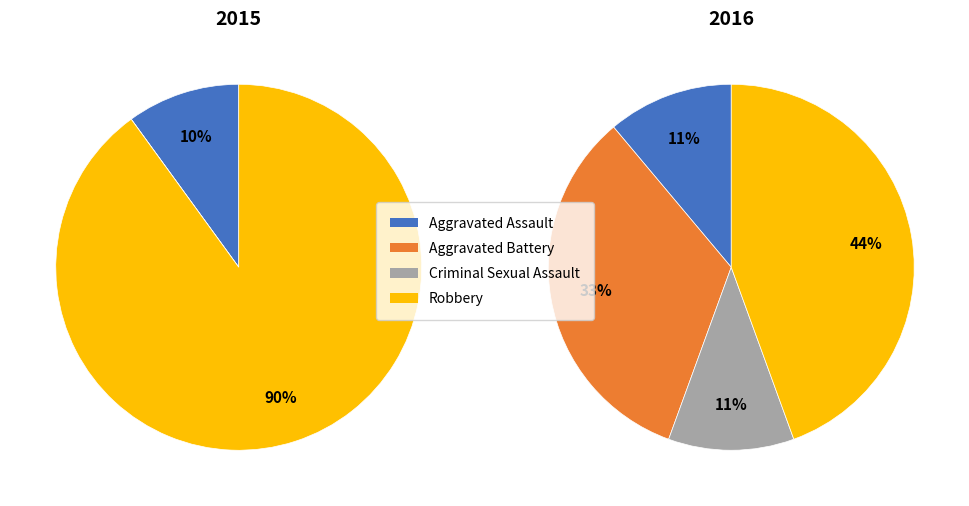

Rank the categories by value from lowest to highest.

Aggravated Assault, Criminal Sexual Assault, Aggravated Battery, Robbery